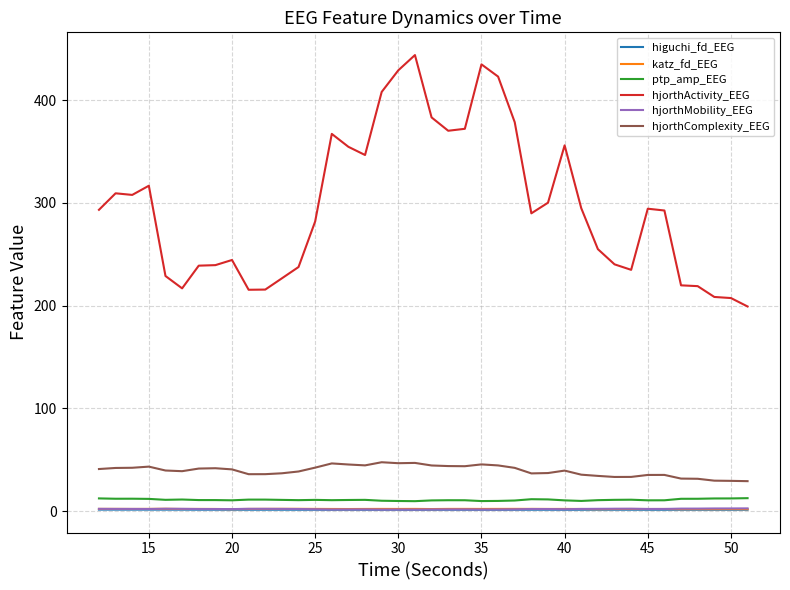

Count the higuchi_fd_EEG values in the range 1 to 2.

40